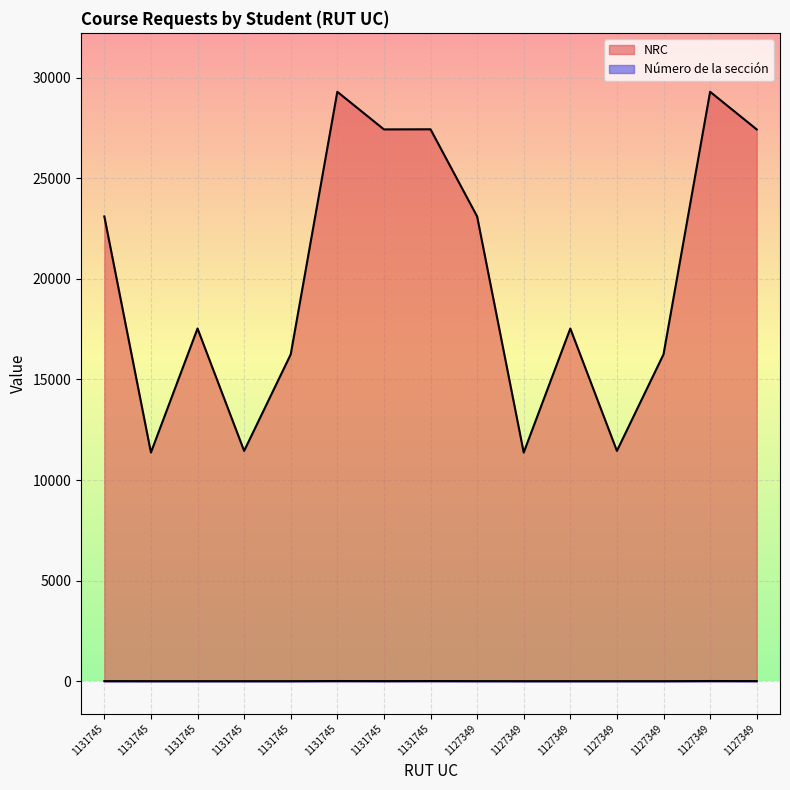

List the series in order of their overall mean, lowest first.

Número de la sección, NRC